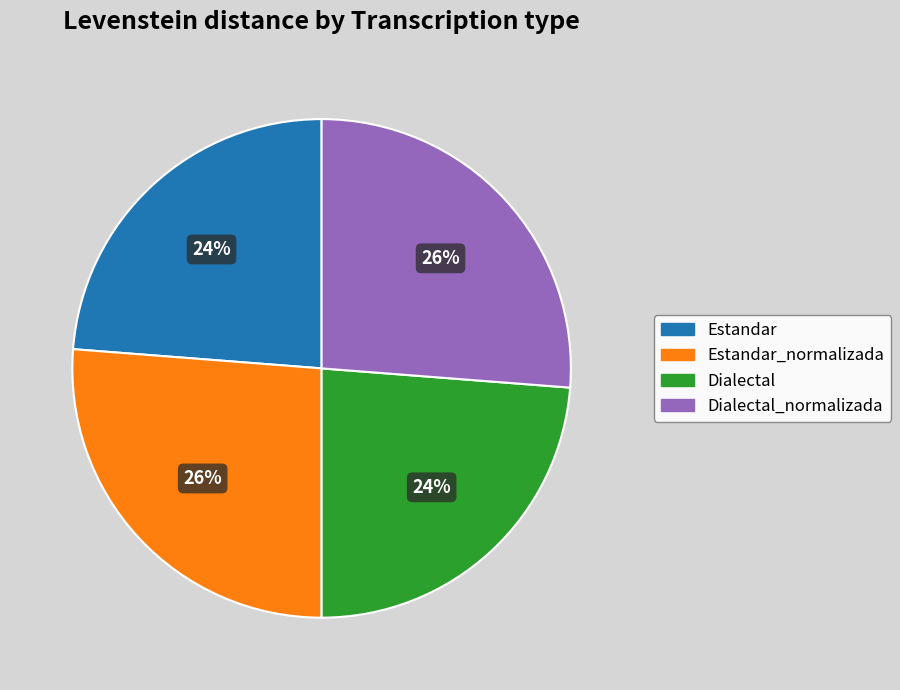

Count the number of slices in the pie.

4